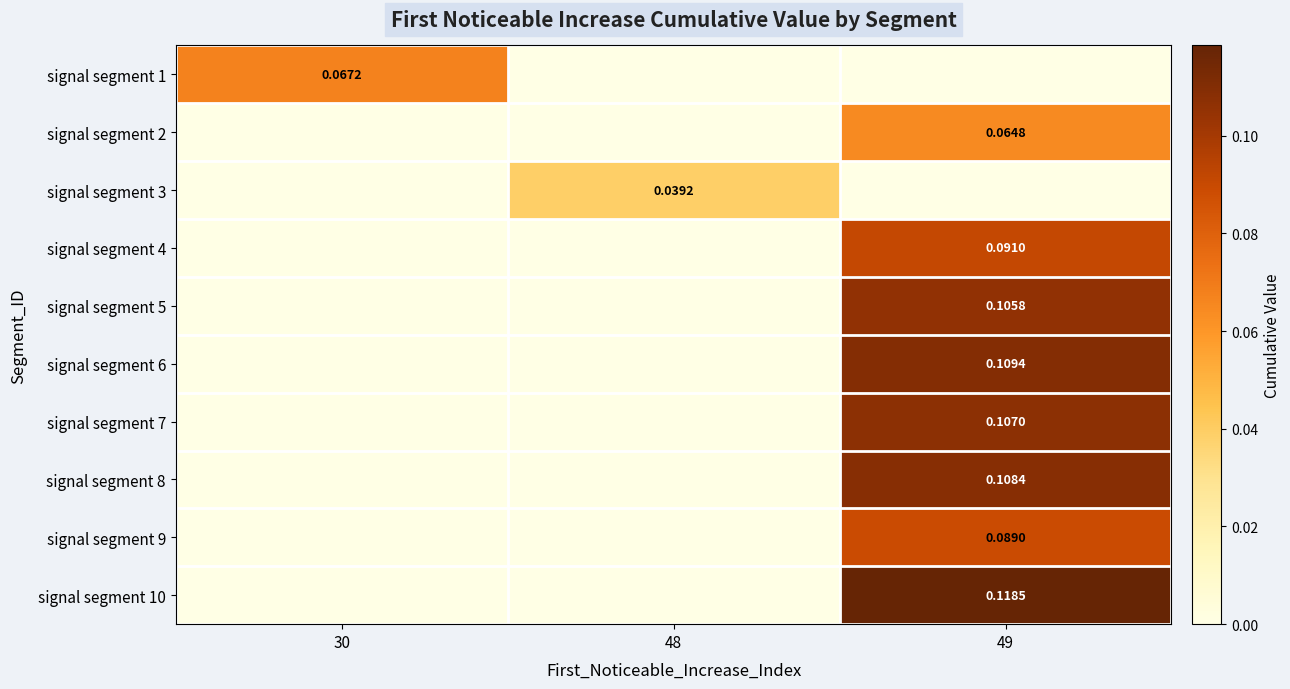

True or false: signal segment 7 has a value of -0.0 at 30.

False